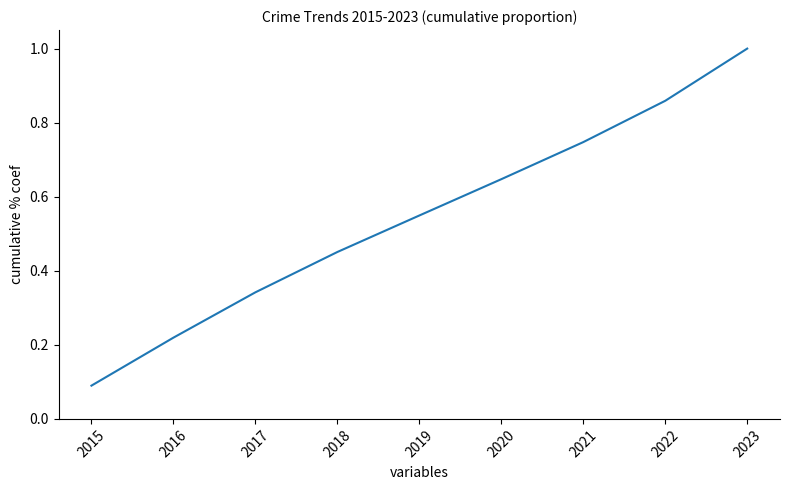

What is the smallest value displayed?

0.1